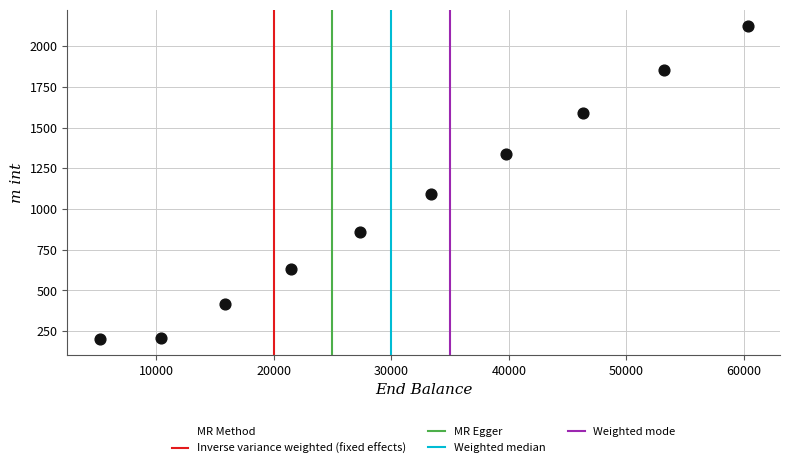

What is the range of X values (max minus min)?

55115.2